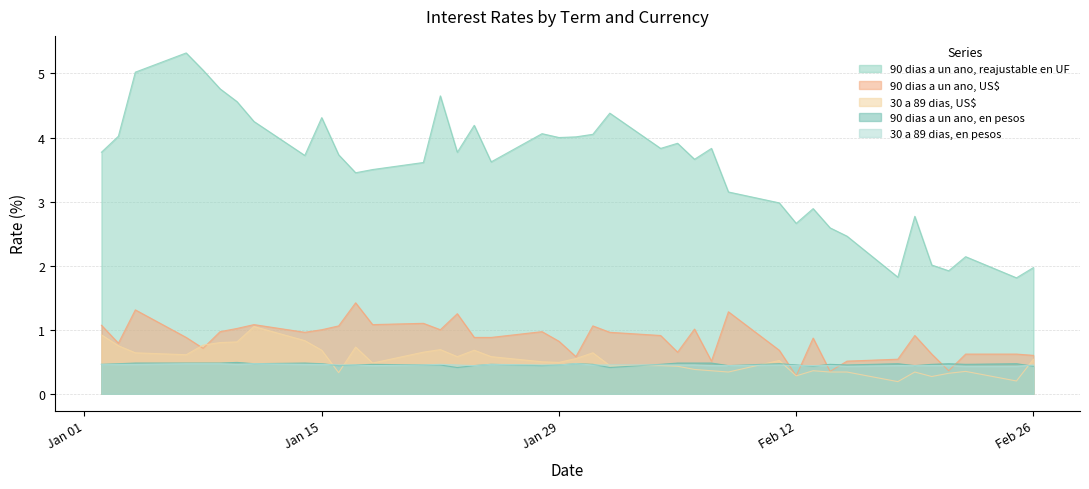

What position from the right is 07-01-2013?

37